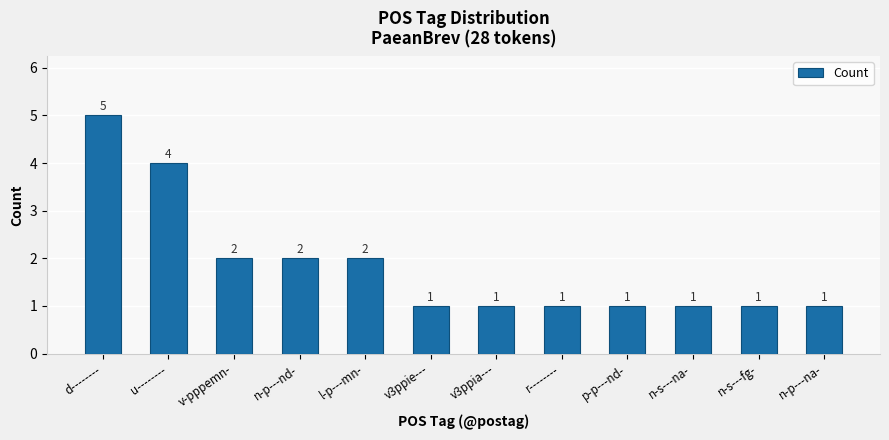

What is the difference between the second highest and minimum values?

3